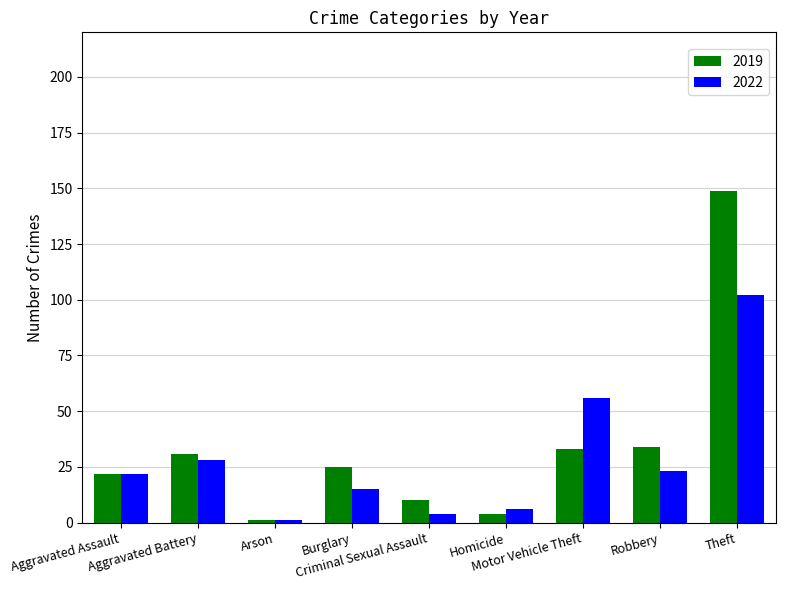

Is it true that 2019 equals 10 at Criminal Sexual Assault?

True